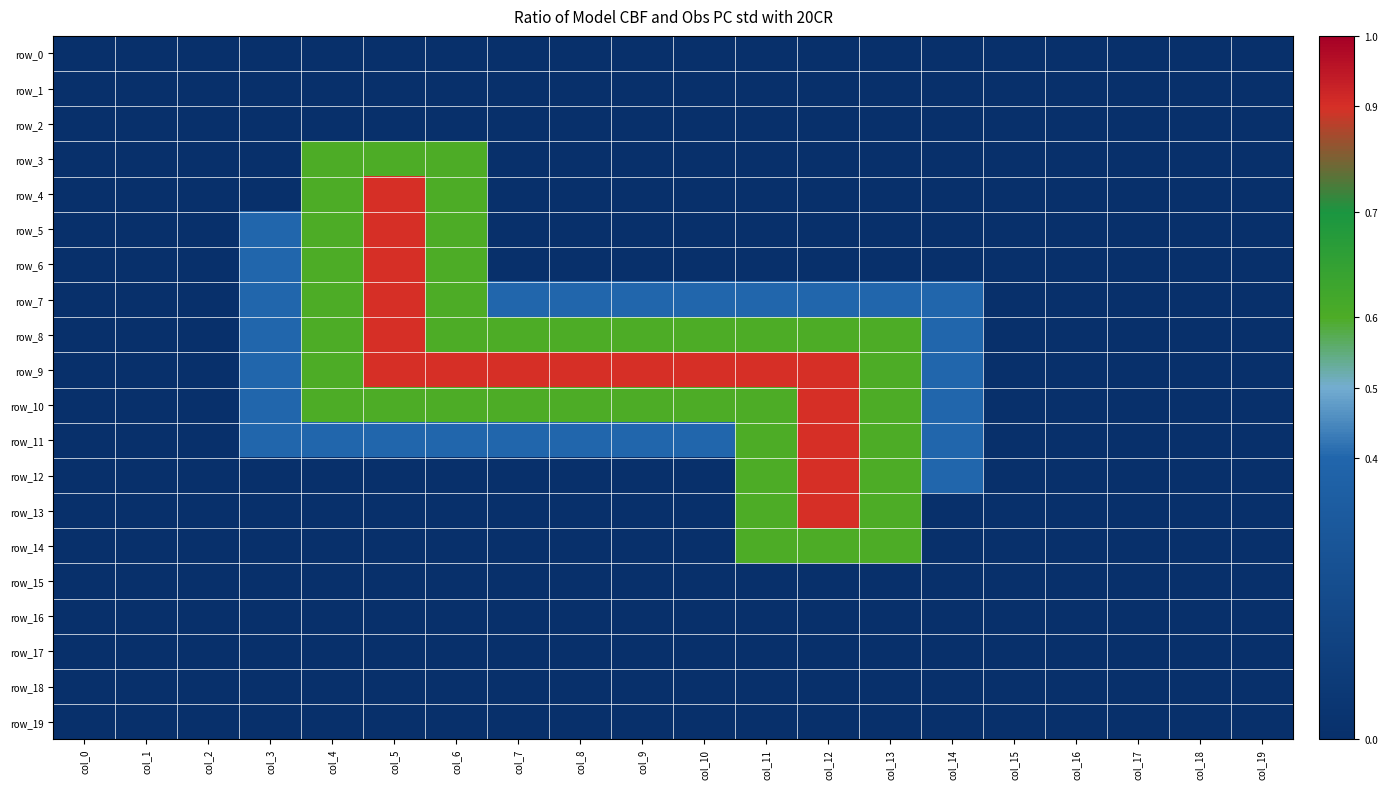

How many series are shown in this chart?

20